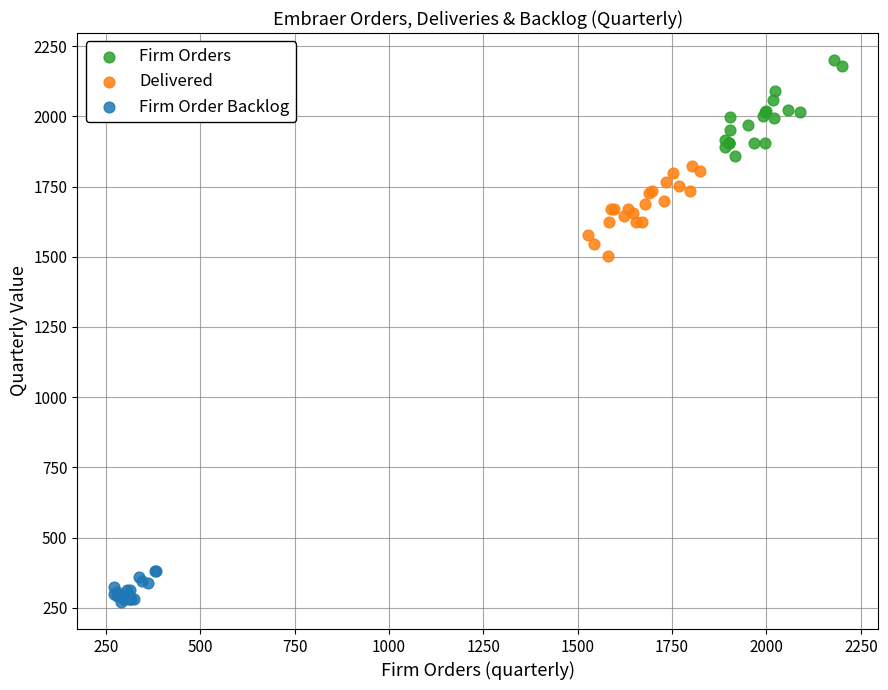

Which series reaches the minimum Y coordinate?

Firm Order Backlog